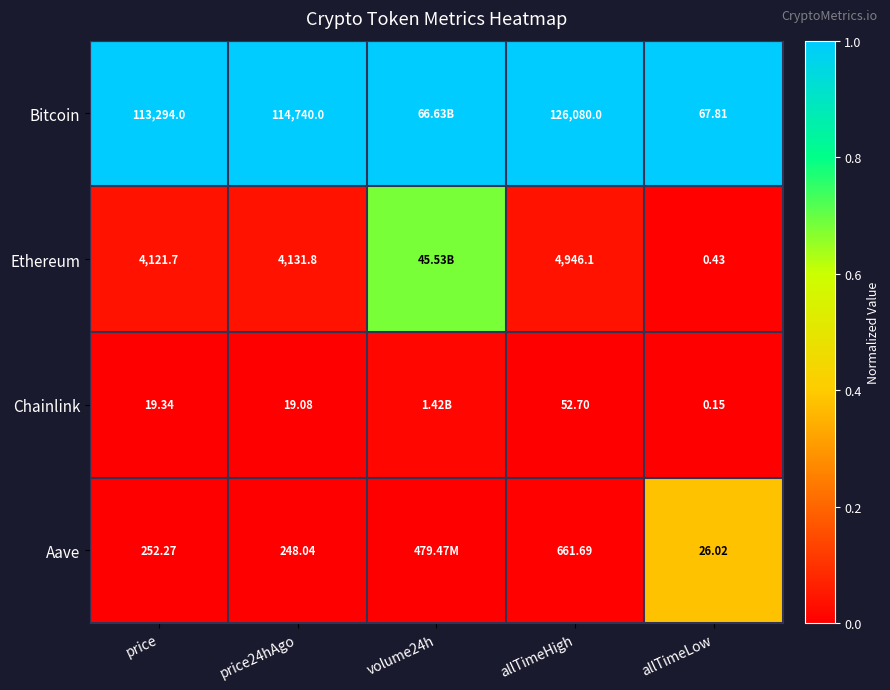

At allTimeHigh, list the series in order from smallest to largest.

Chainlink, Aave, Ethereum, Bitcoin